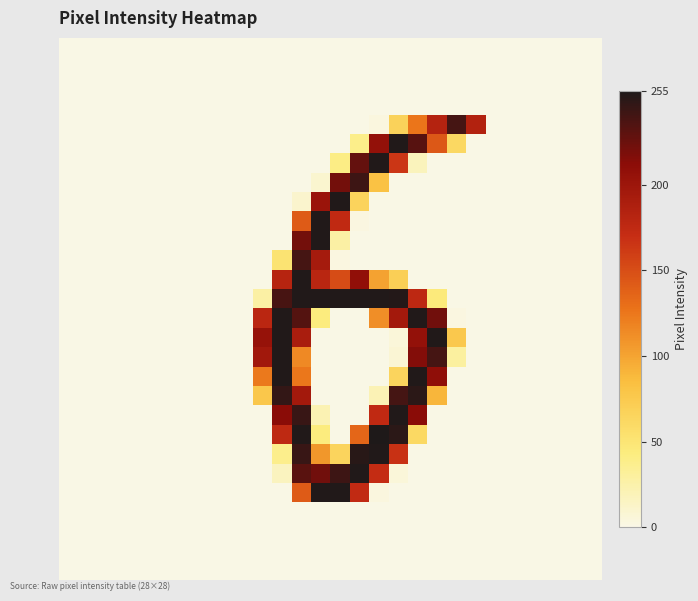

What is the greatest value displayed?

255